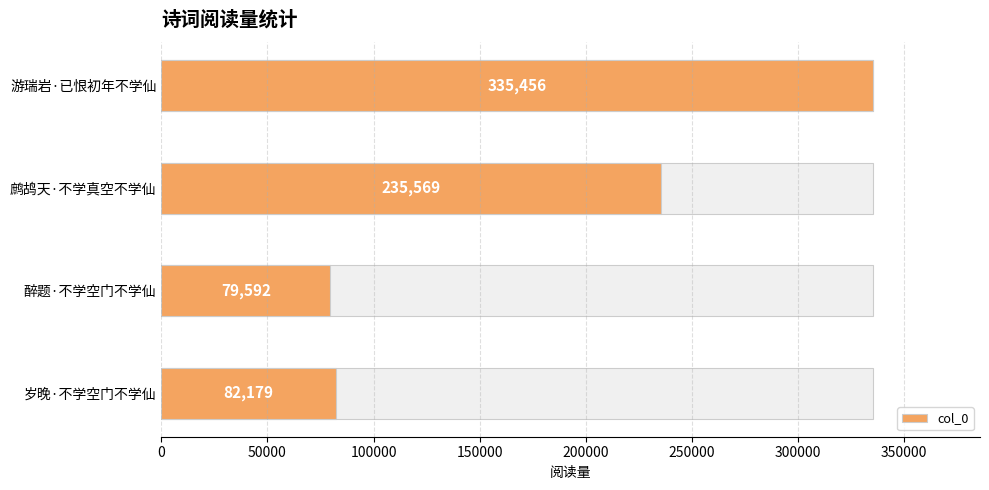

What is the sum of all values?

732796